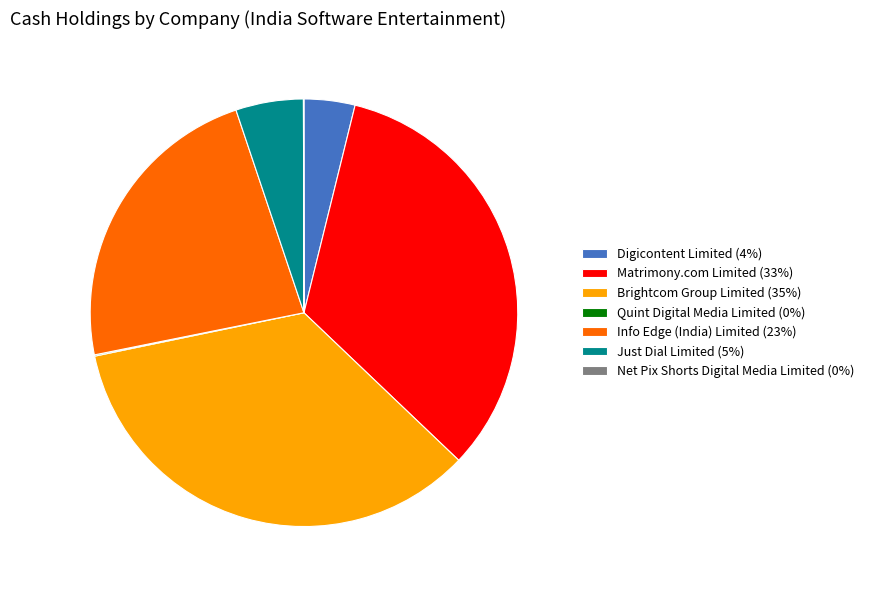

Between Just Dial Limited (5%) and Brightcom Group Limited (35%), which is larger?

Brightcom Group Limited (35%)